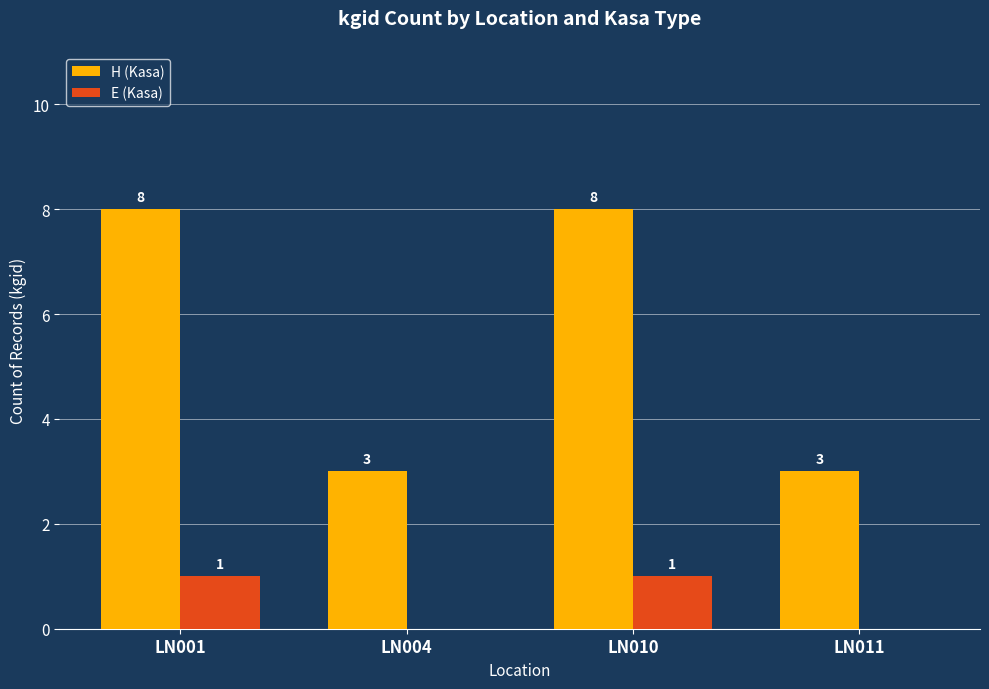

What value does the H (Kasa) series have at LN004?

3